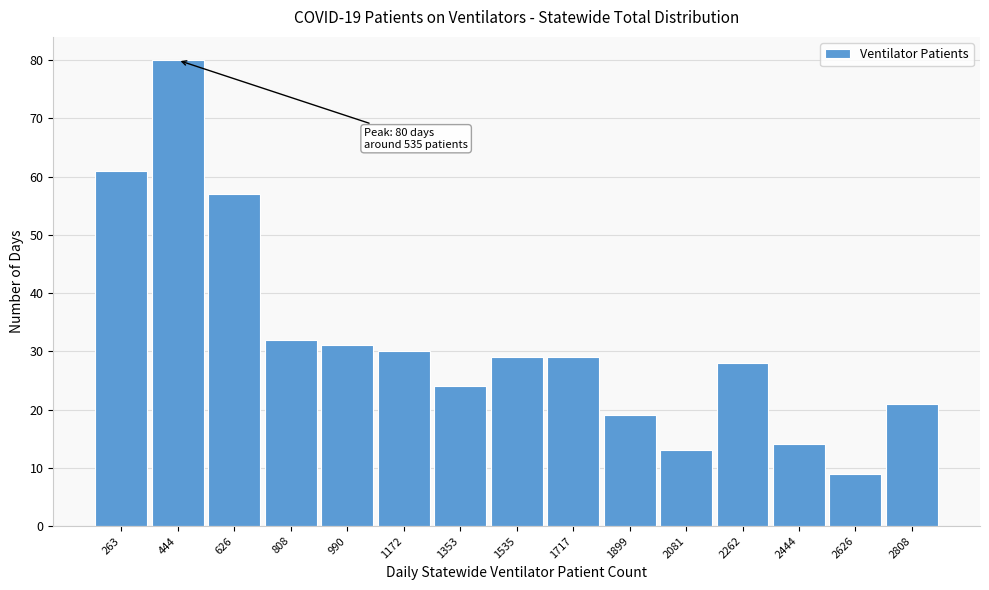

Reading left to right, transcribe all the data shown in this chart.

61	80	57	32	31	30	24	29	29	19	13	28	14	9	21